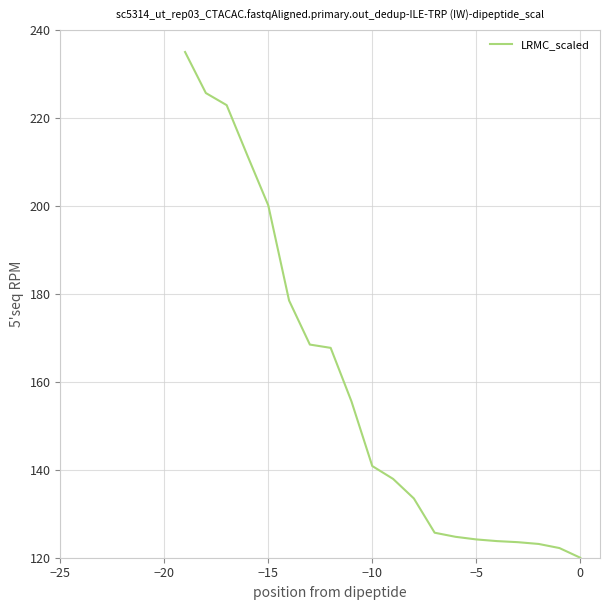

What is the sum of all values?

3164.9